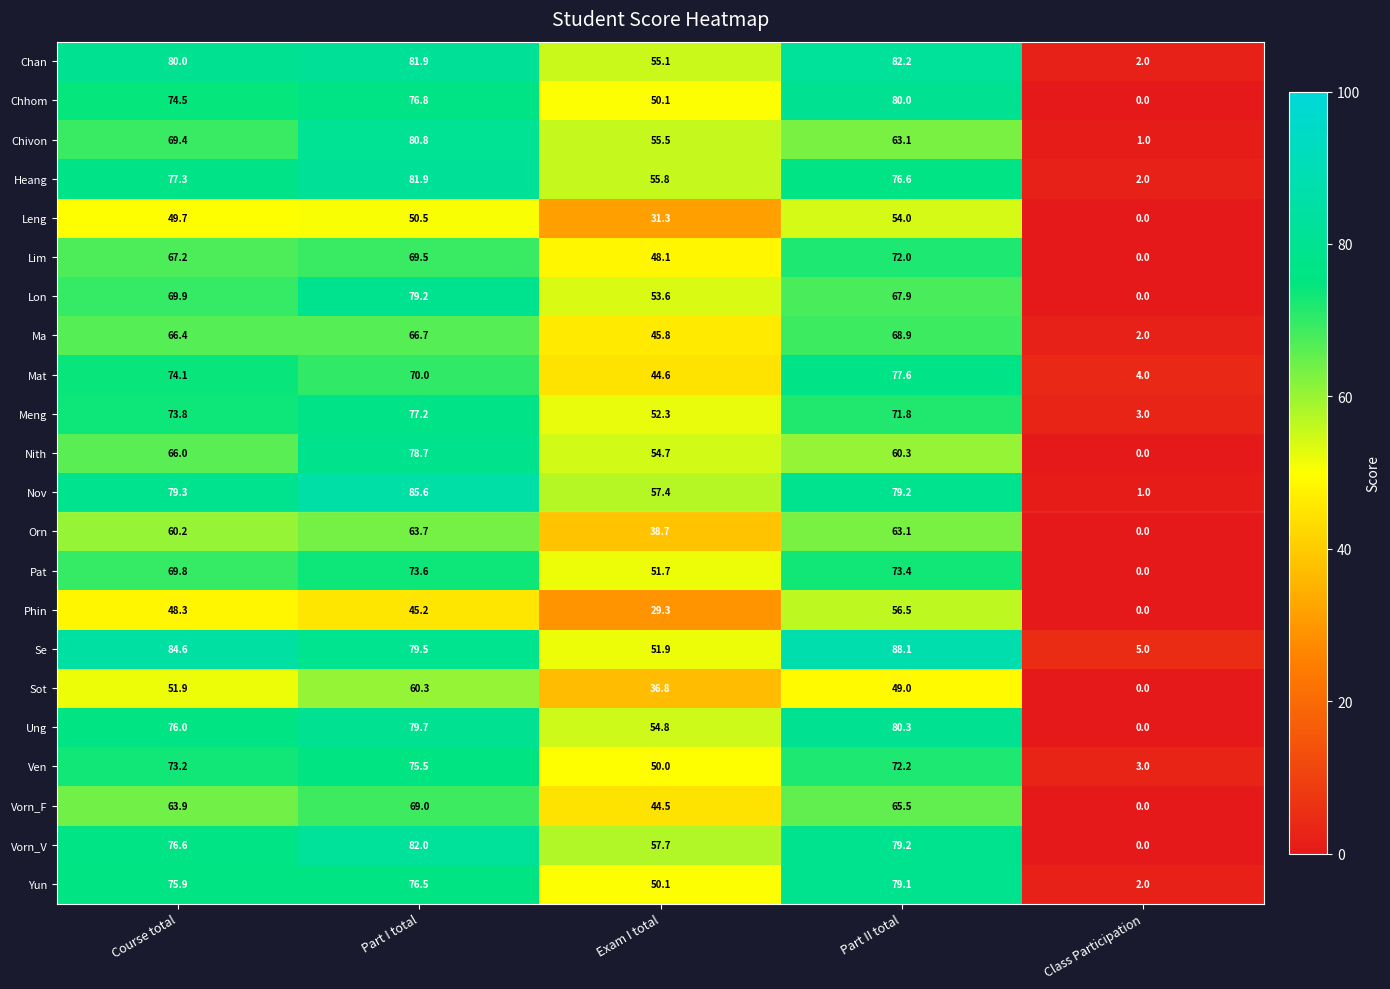

Between Course total and Part I total, which series saw the biggest shift?

Nith